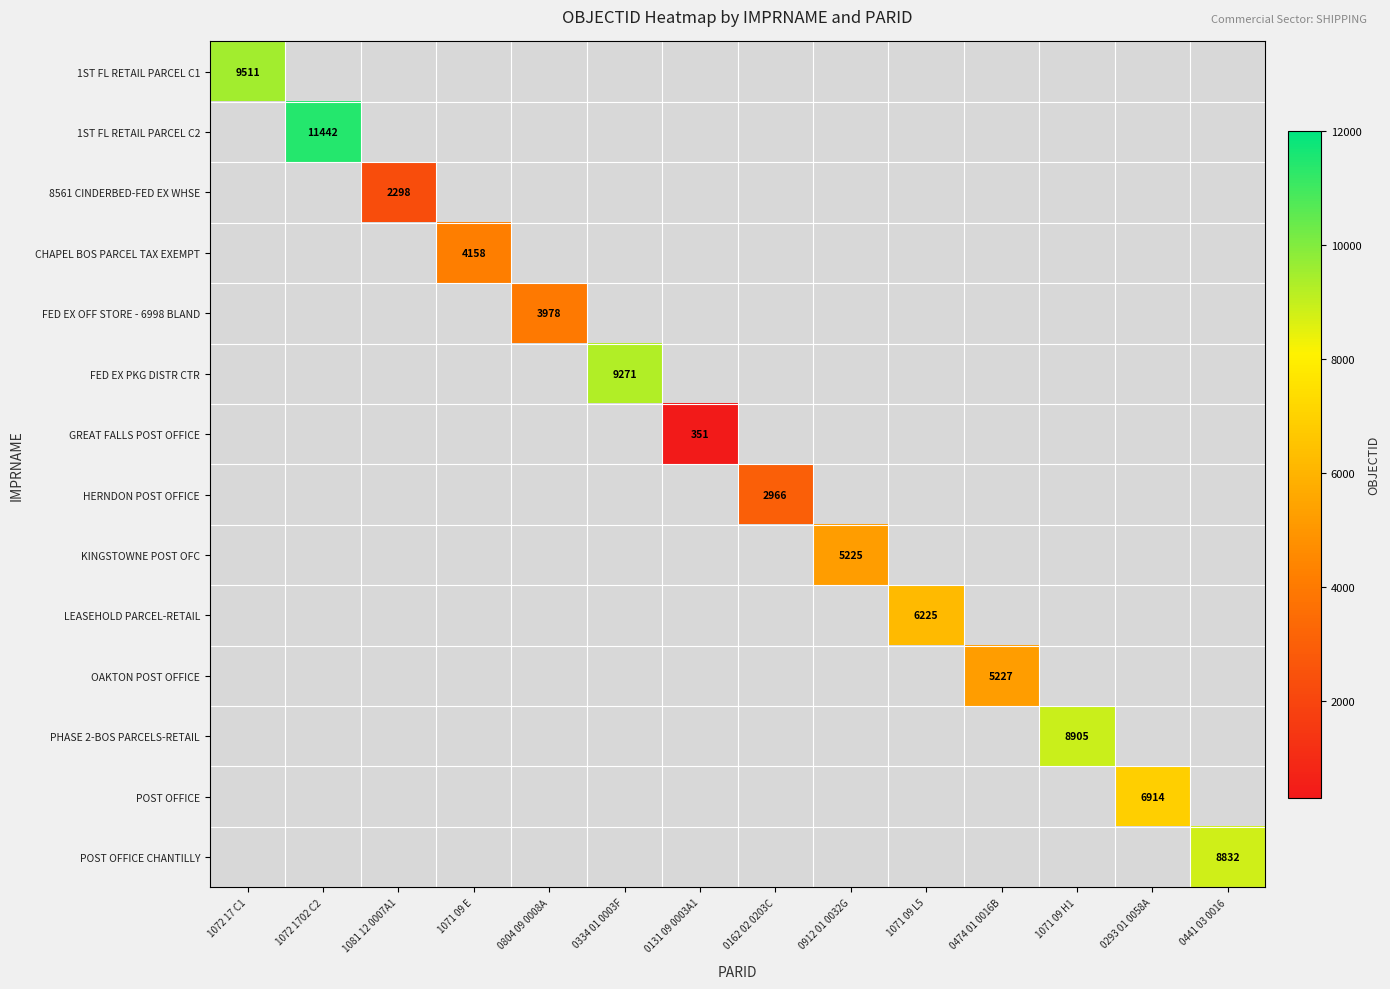

The value of KINGSTOWNE POST OFC at 0912 01 0032G is 5225. True or false?

True